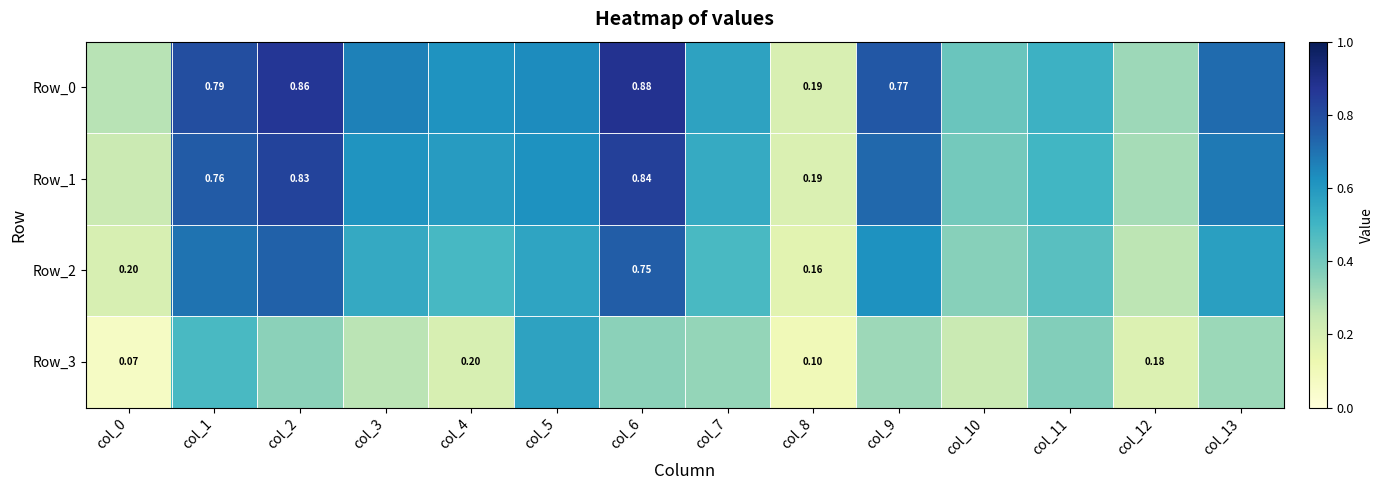

What is the sum of all Row_1 values?

7.8